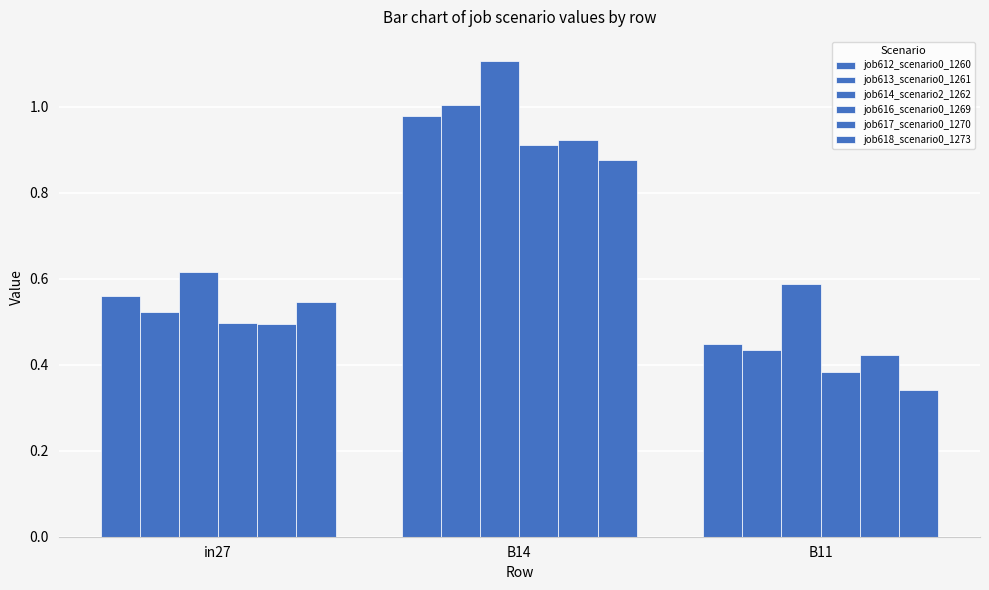

How many groups of bars are there?

3